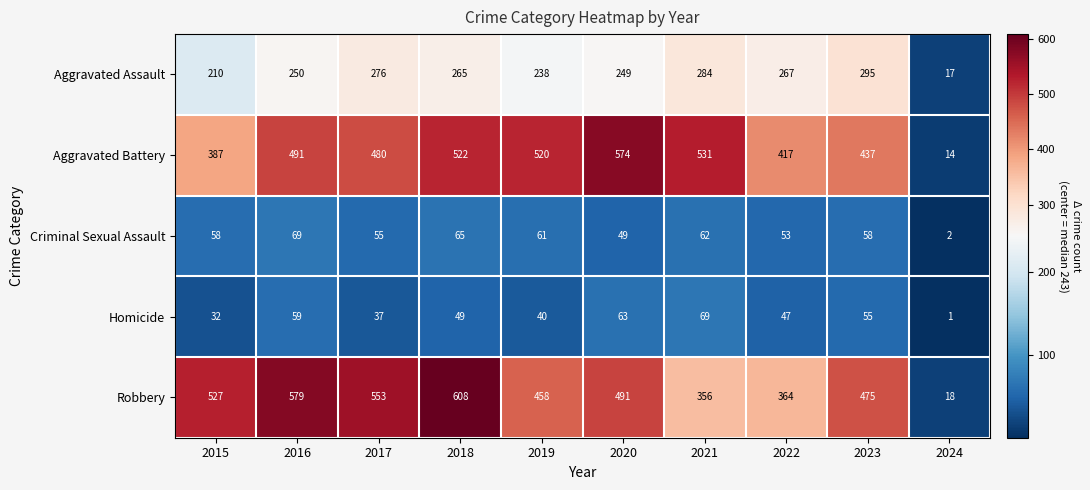

Rank the series at 2017 from highest to lowest value.

Robbery, Aggravated Battery, Aggravated Assault, Criminal Sexual Assault, Homicide